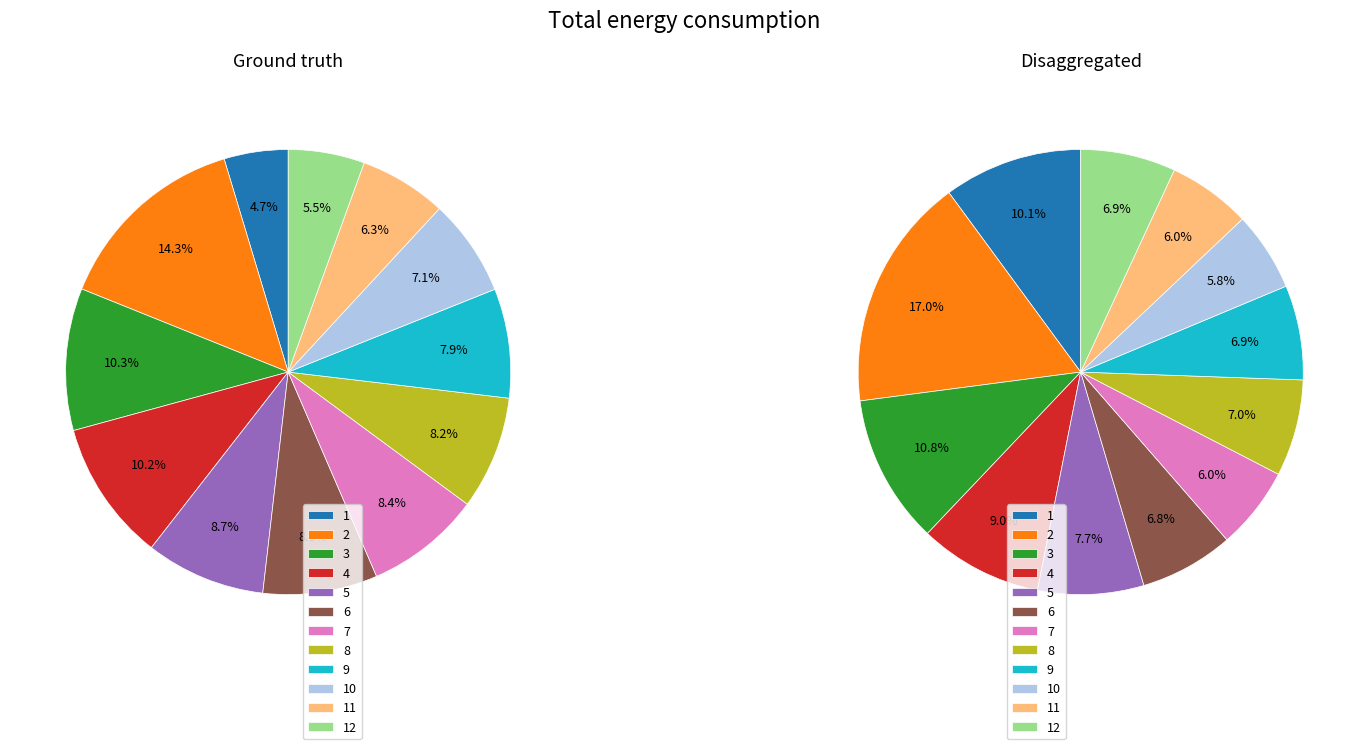

Is it true that 3 is 10% of the pie?

True